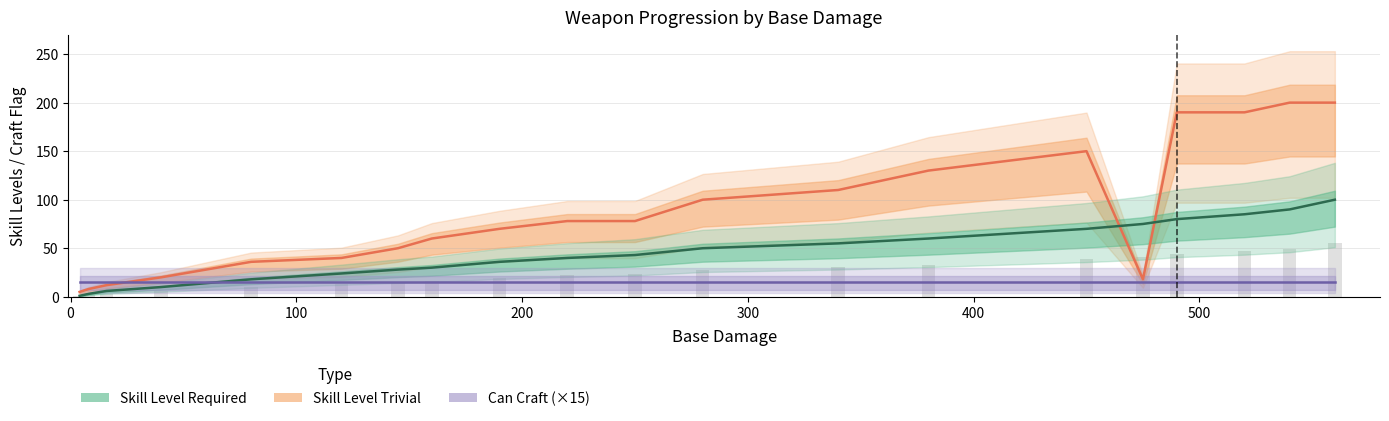

How many groups of bars are there?

20